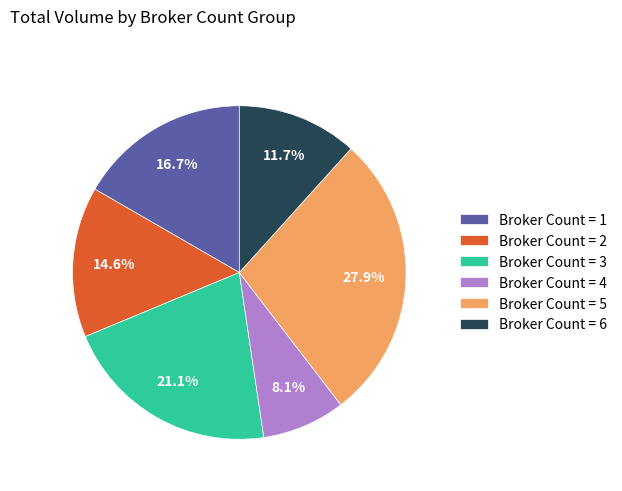

What is the ratio of the value at Broker Count = 4 to the value at Broker Count = 5?

0.3